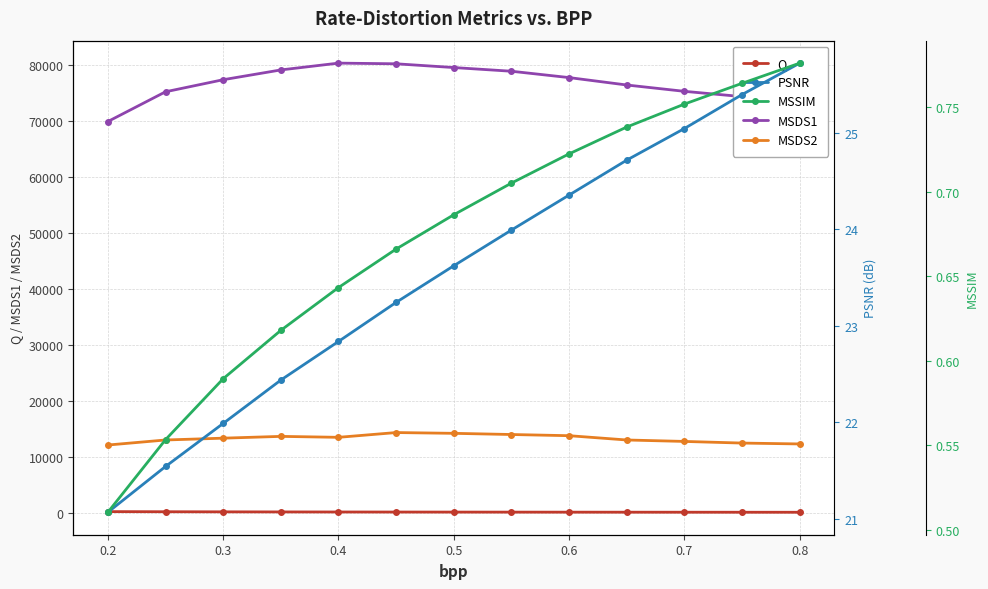

What are all the series names shown in the legend?

Q, MSDS1, MSDS2, PSNR, MSSIM